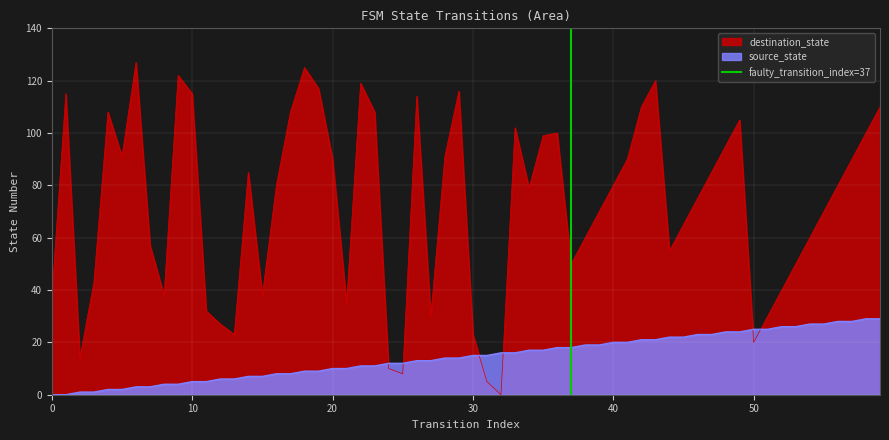

What is the maximum value for source_state?

29